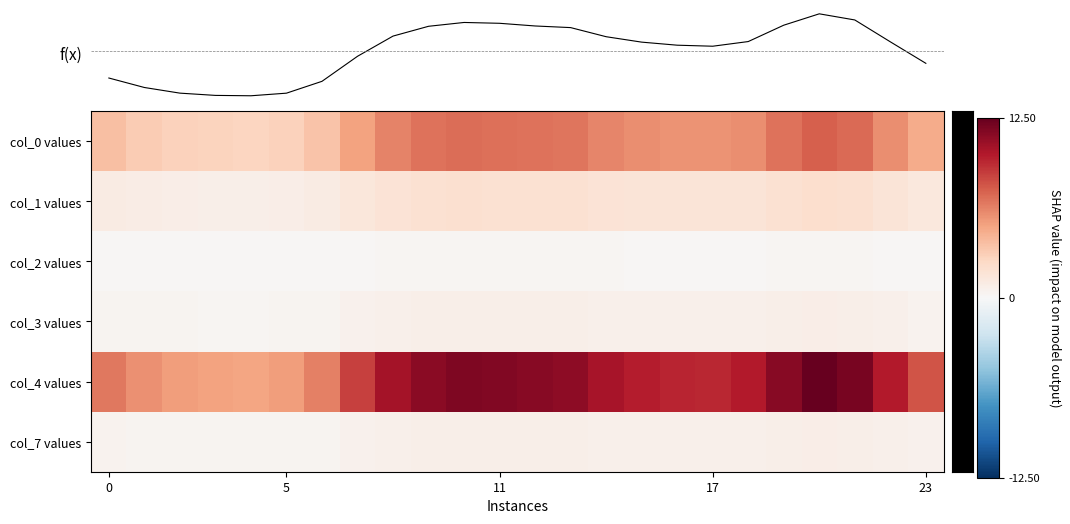

What is the sum of the f(x) values at 20 and 18?

13.3